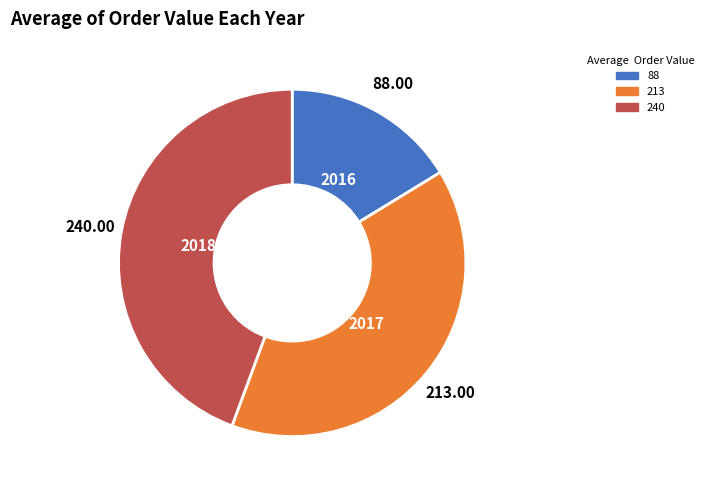

Is there a majority slice in this chart?

No